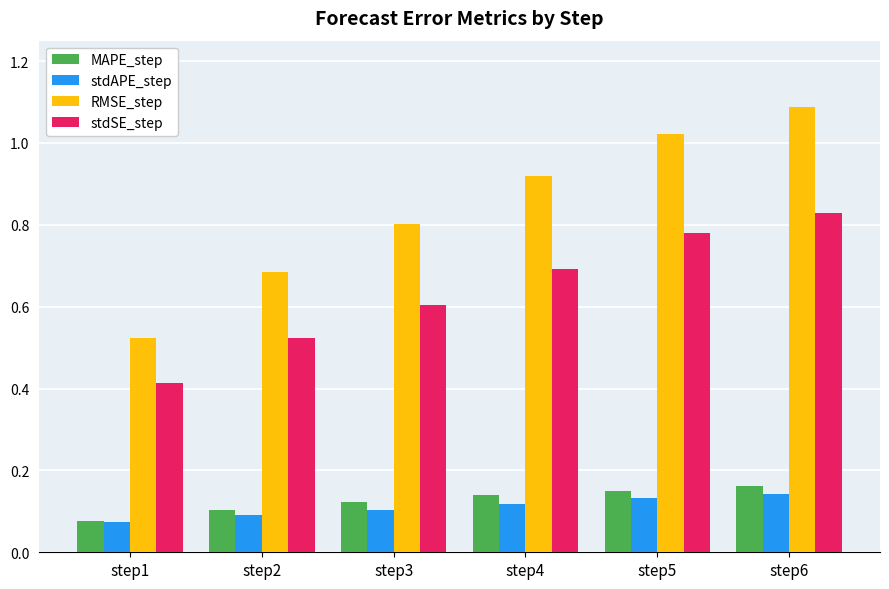

True or false: stdAPE_step has a value of 0.1 at step4.

True